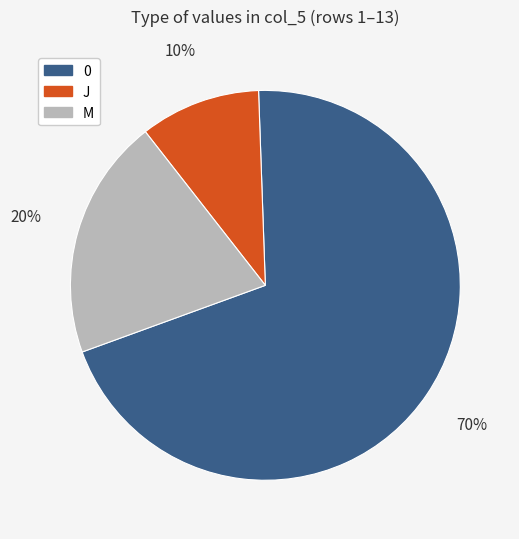

Is the sum of 0 and M greater than half?

Yes